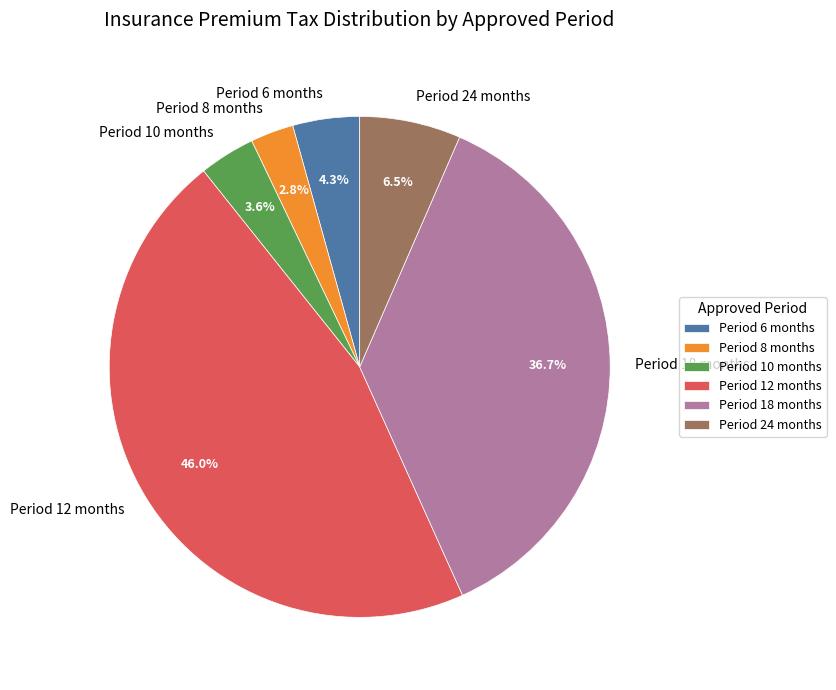

Approximately how many times larger is the value at Period 24 months compared to Period 10 months?

1.8